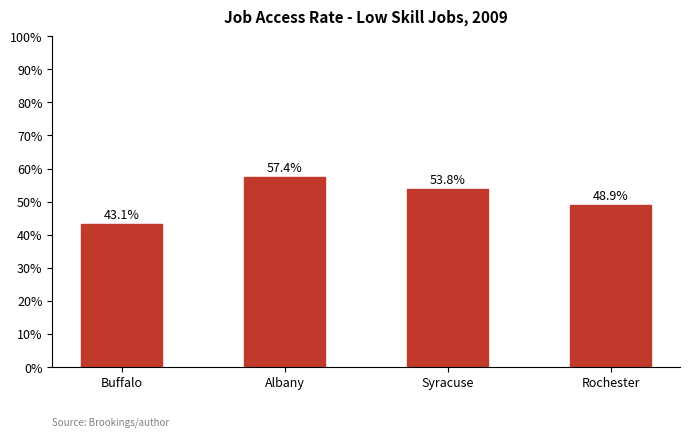

Rank the categories by value from lowest to highest.

Buffalo, Rochester, Syracuse, Albany